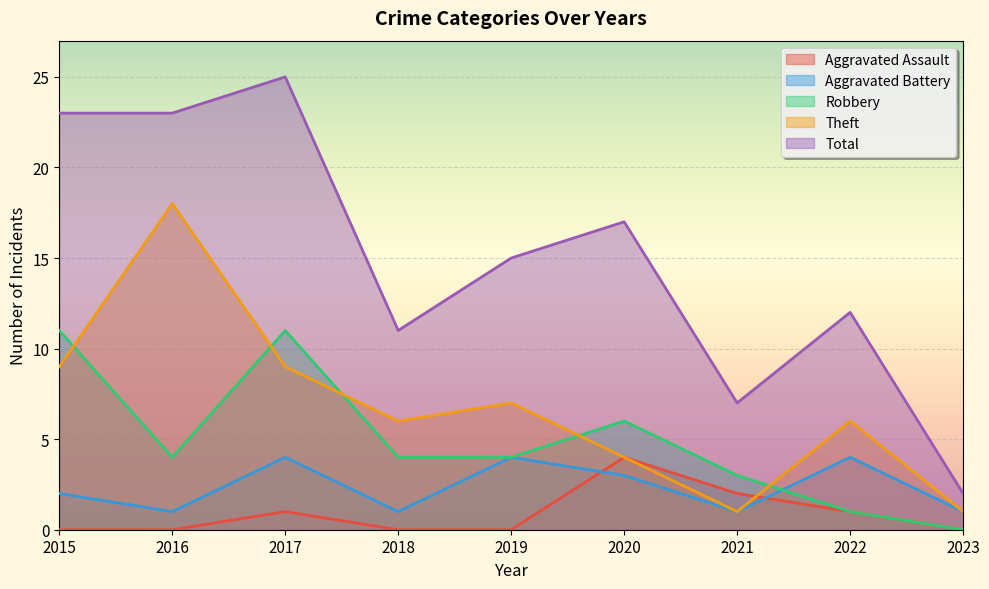

Rank the categories by Theft value from lowest to highest.

2021, 2023, 2020, 2018, 2022, 2019, 2015, 2017, 2016